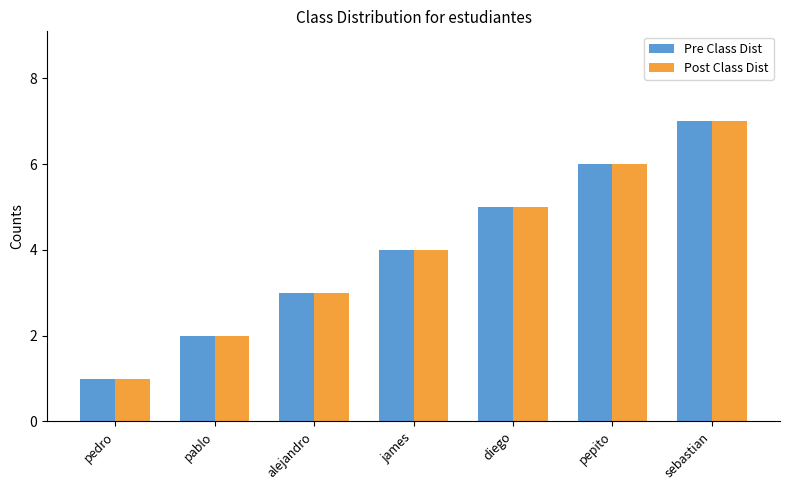

Does the chart contain stacked bars?

No